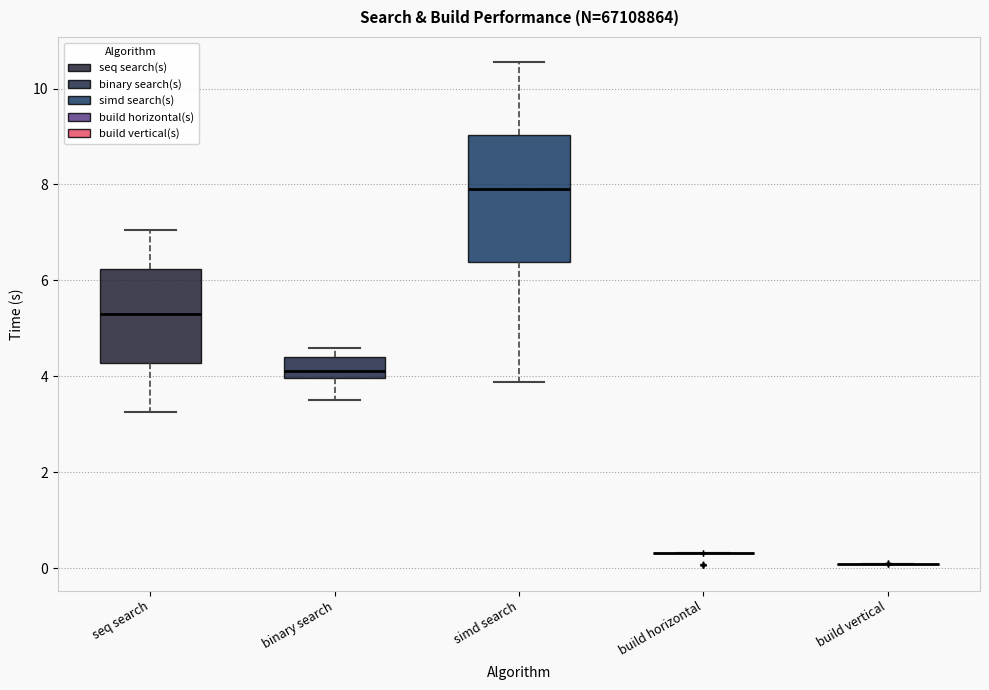

Reading left to right, transcribe this box plot: for each box, give where its median line is, the range the box spans, and where its two whiskers end, as read against the y-axis. The values are not printed on the chart, so give them approximately, as read against the axis.

seq search: median 5.2, box 4.2 to 6.2, whiskers 3.2 to 7.0
binary search: median 4.2, box 4.0 to 4.4, whiskers 3.6 to 4.6
simd search: median 8.0, box 6.4 to 9.0, whiskers 3.8 to 10.6
build horizontal: box collapsed to a line at 0.4, whiskers 0.4 to 0.4
build vertical: box collapsed to a line at 0.0, whiskers 0.0 to 0.0